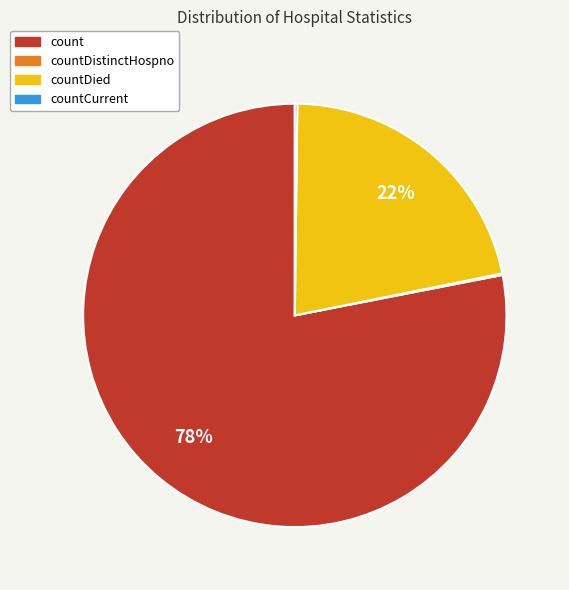

Is the sum of countDied and count greater than half?

Yes